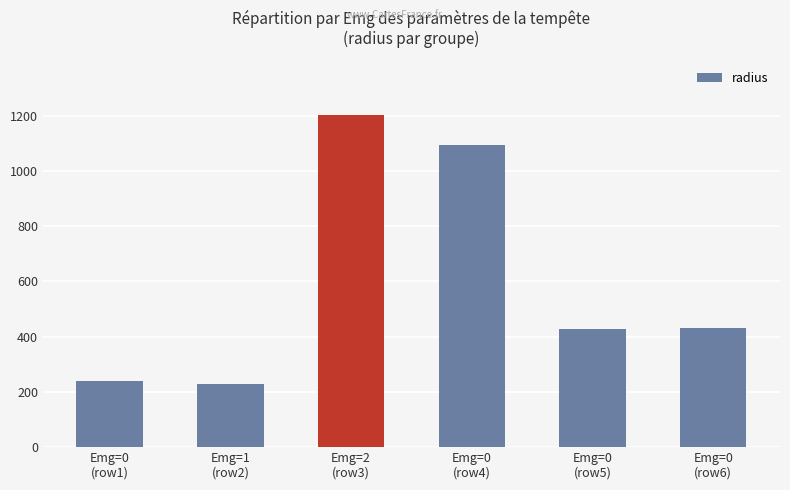

What is the average value?

603.6